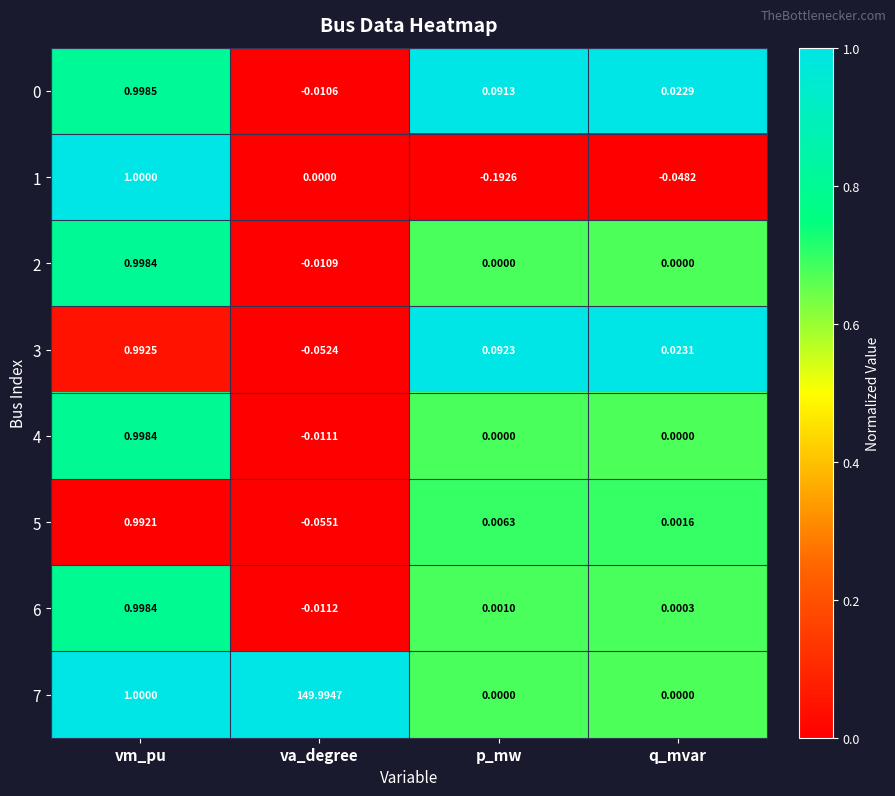

At which category is the sum across all series the highest?

va_degree